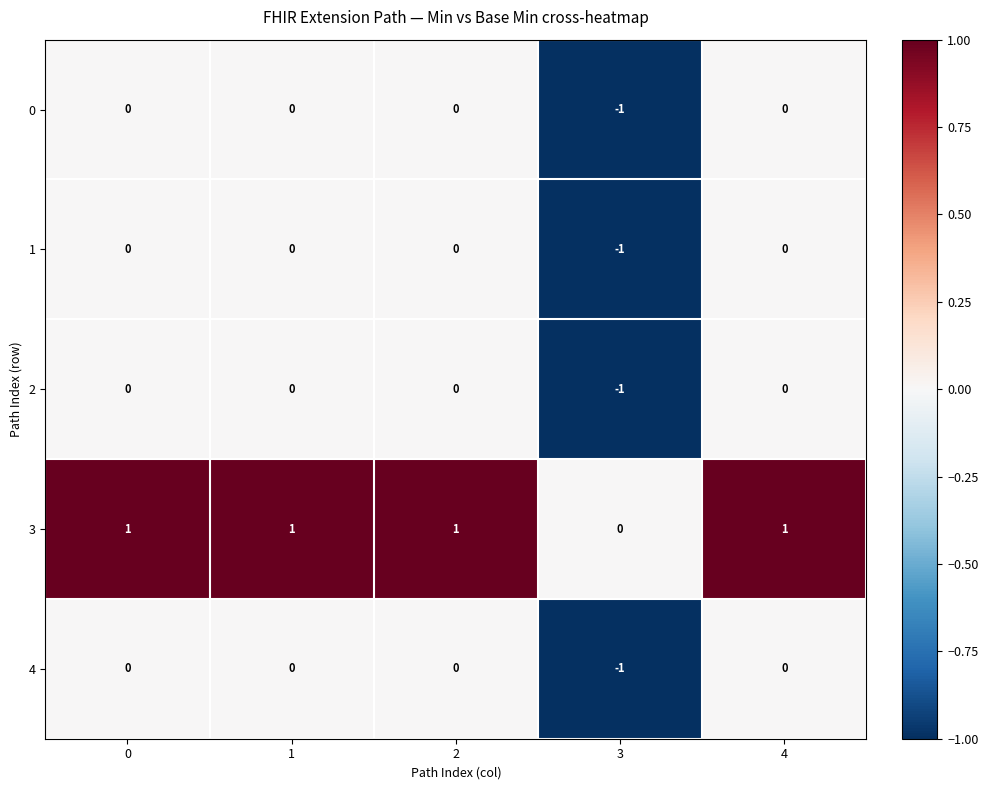

Reading right to left, transcribe all the data shown in this chart.

0: 0	-1	0	0	0
1: 0	-1	0	0	0
2: 0	-1	0	0	0
3: 1	0	1	1	1
4: 0	-1	0	0	0